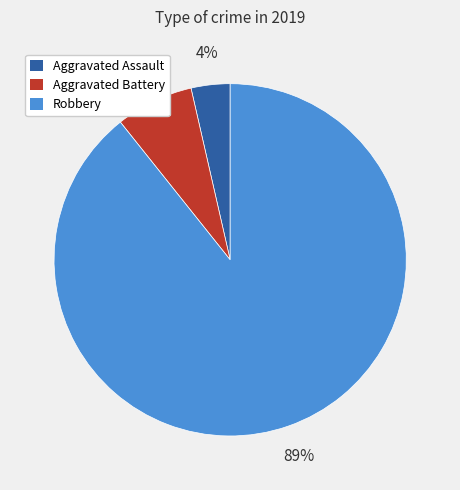

Between Aggravated Battery and Aggravated Assault, which is larger?

Aggravated Battery